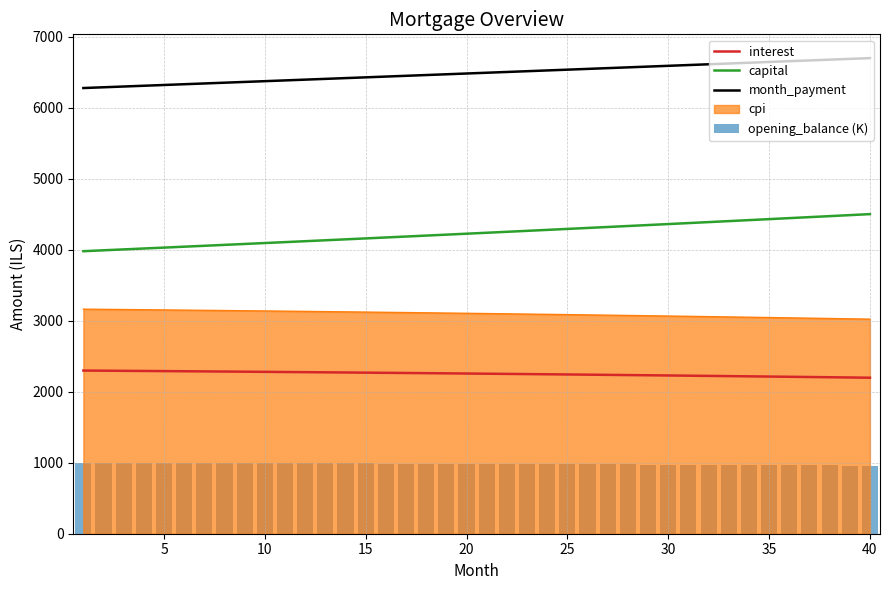

What is the highest value of the interest series?

2298.9